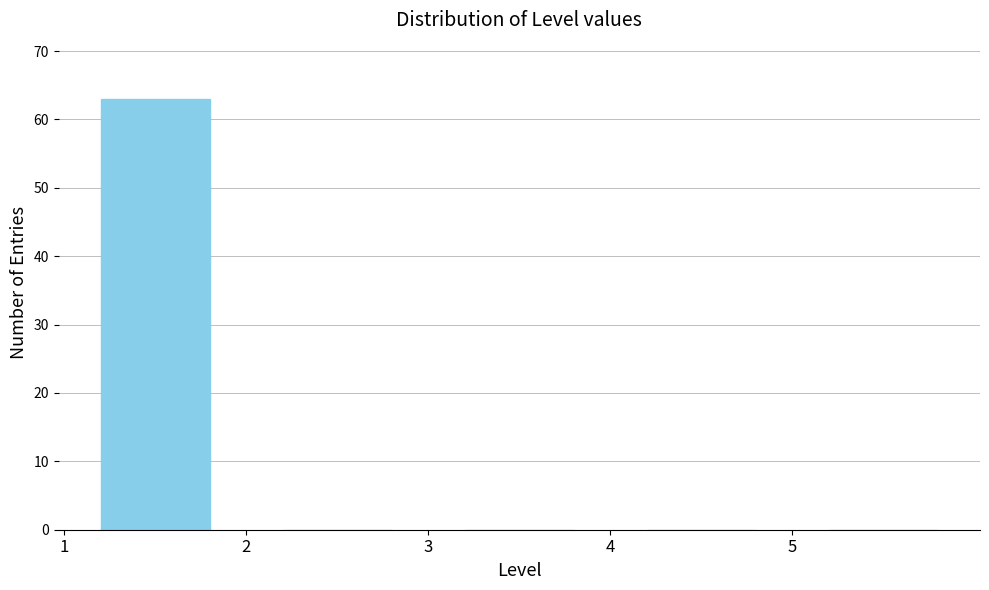

How tall is the bar that spans 1 to 2 on the x-axis? The values are not printed on the chart, so give them approximately, as read against the axis.

63